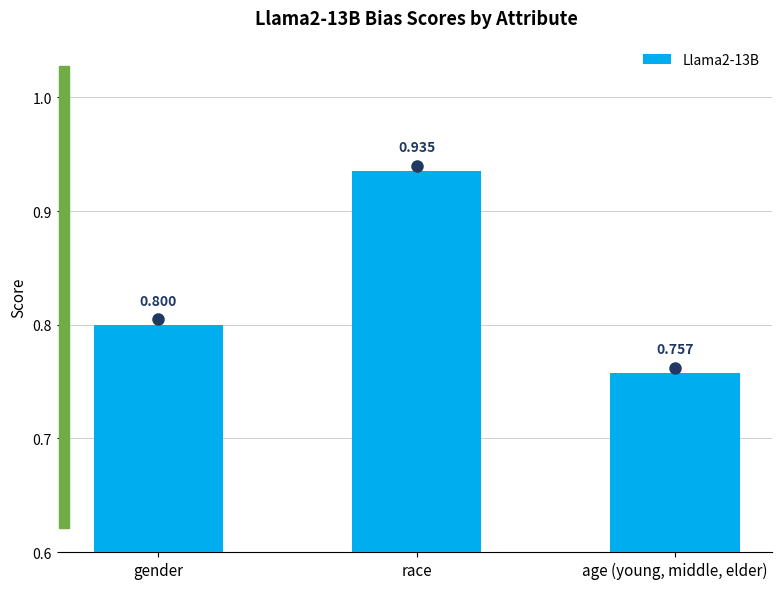

Which label corresponds to the smallest value in the chart?

age (young, middle, elder)